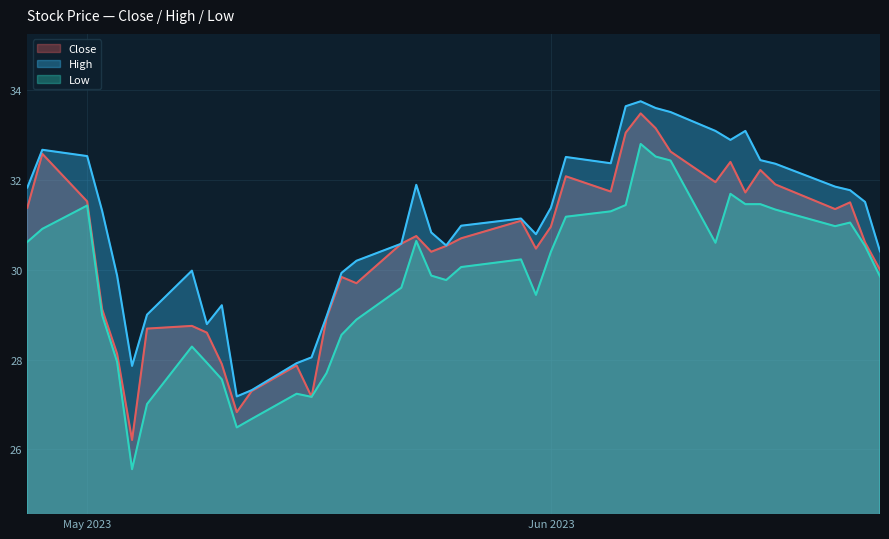

What are all the series names shown in the legend?

Close, High, Low